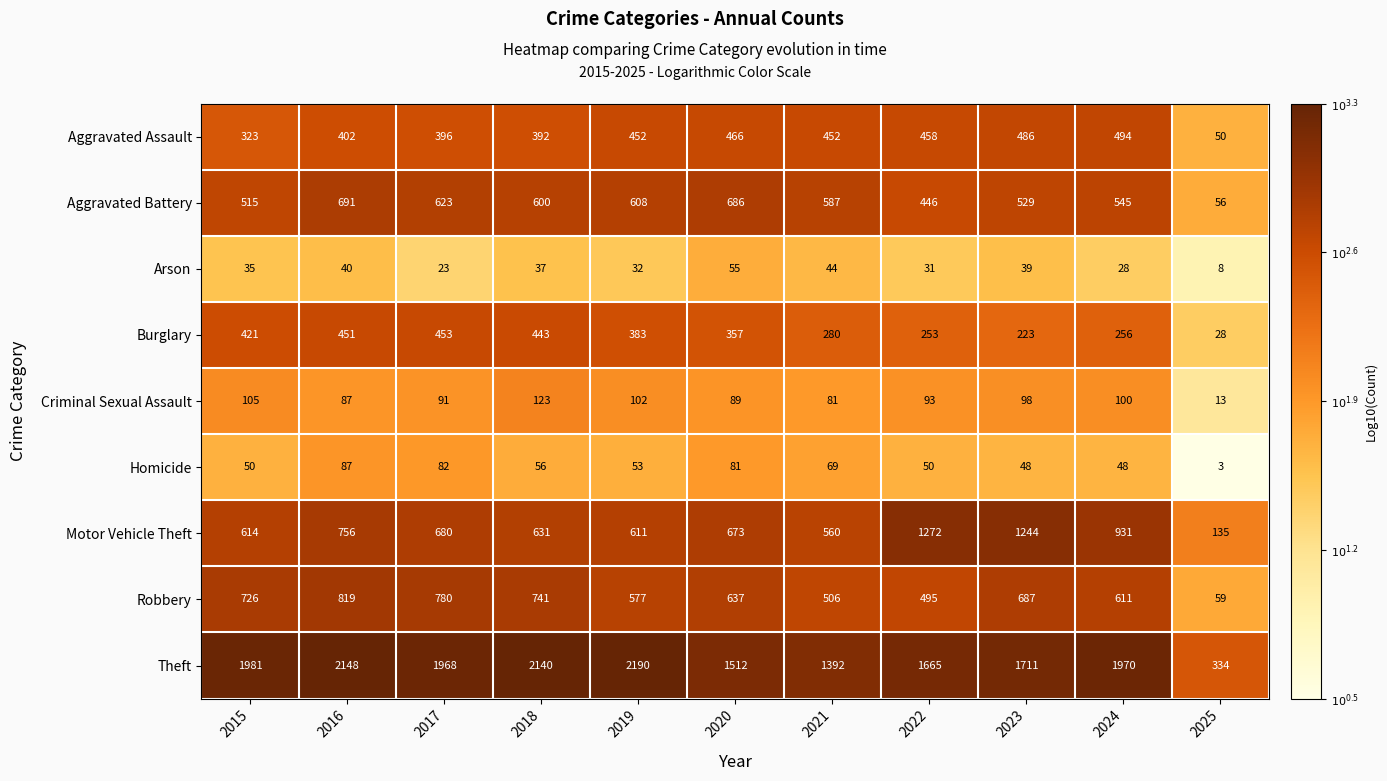

Which series changed the most between 2020 and 2022?

Motor Vehicle Theft